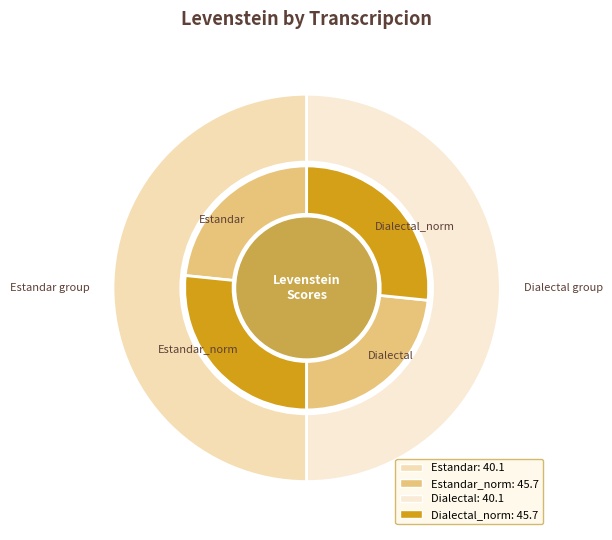

True or false: Estandar_normalizada accounts for 36% of the total.

False